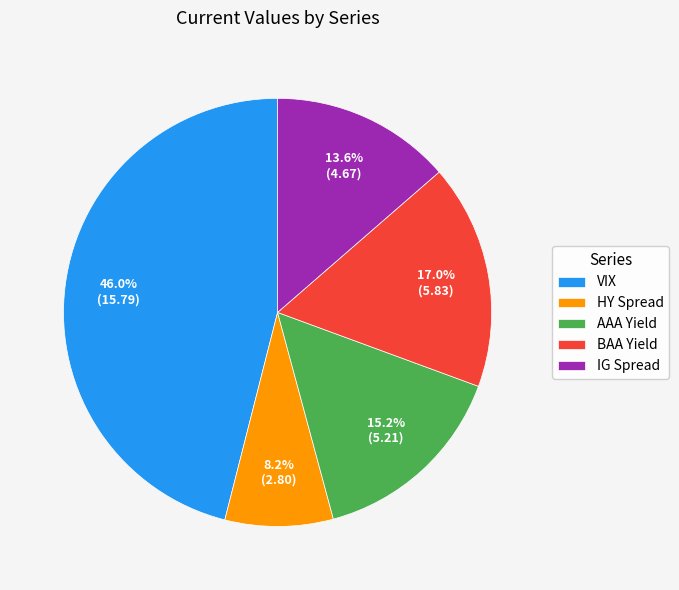

To the nearest percent, what is the average slice percentage?

20%